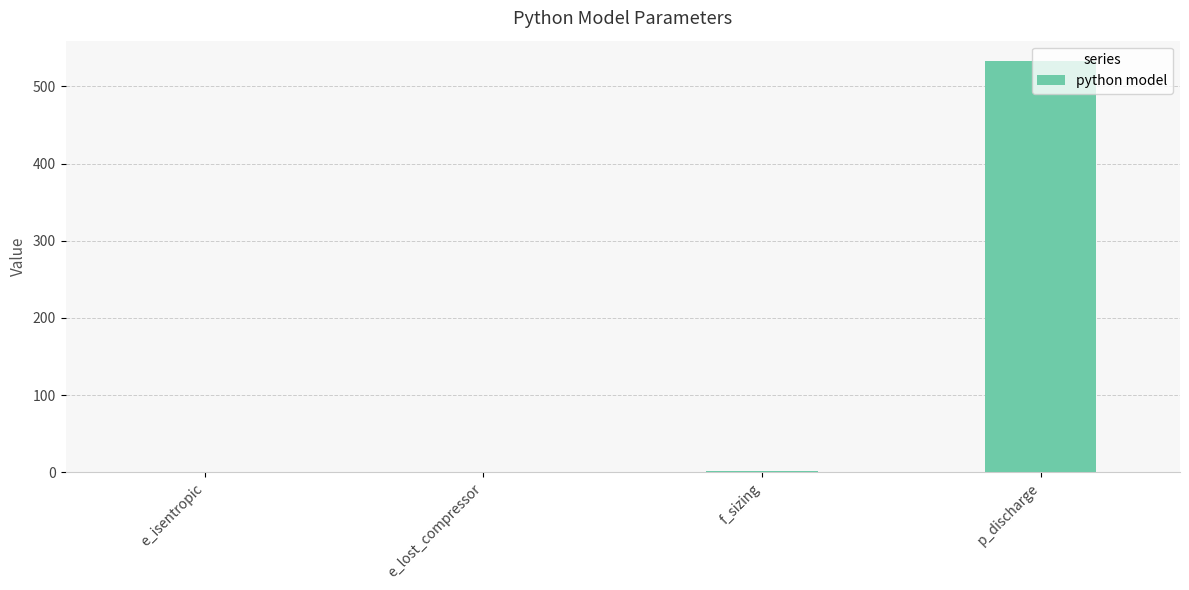

What is the sum of all values?

534.4